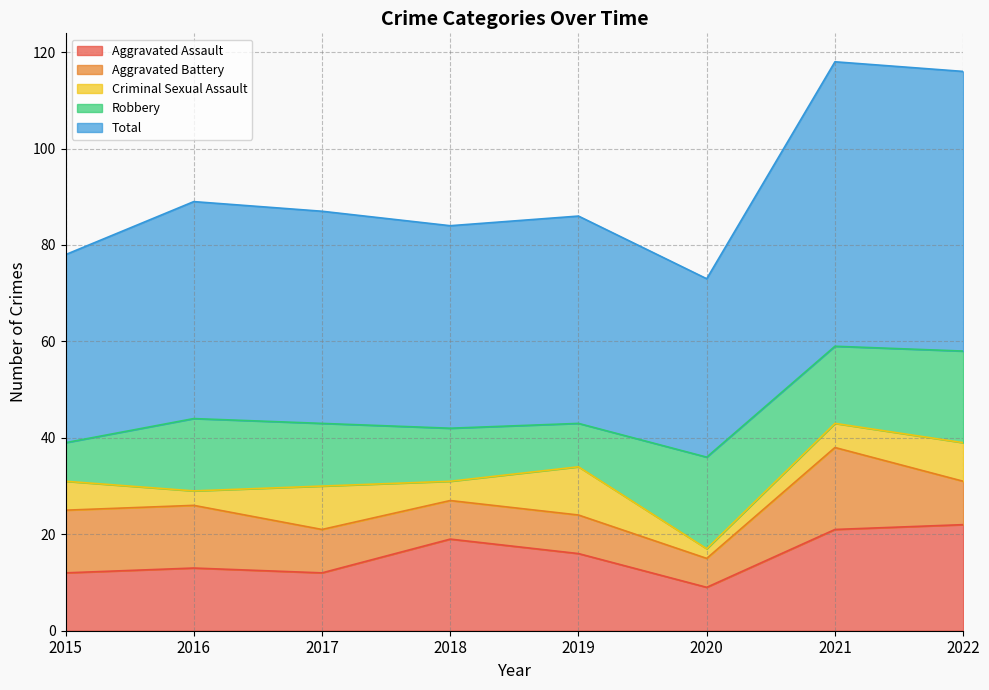

What is the highest value of the Aggravated Assault series?

22